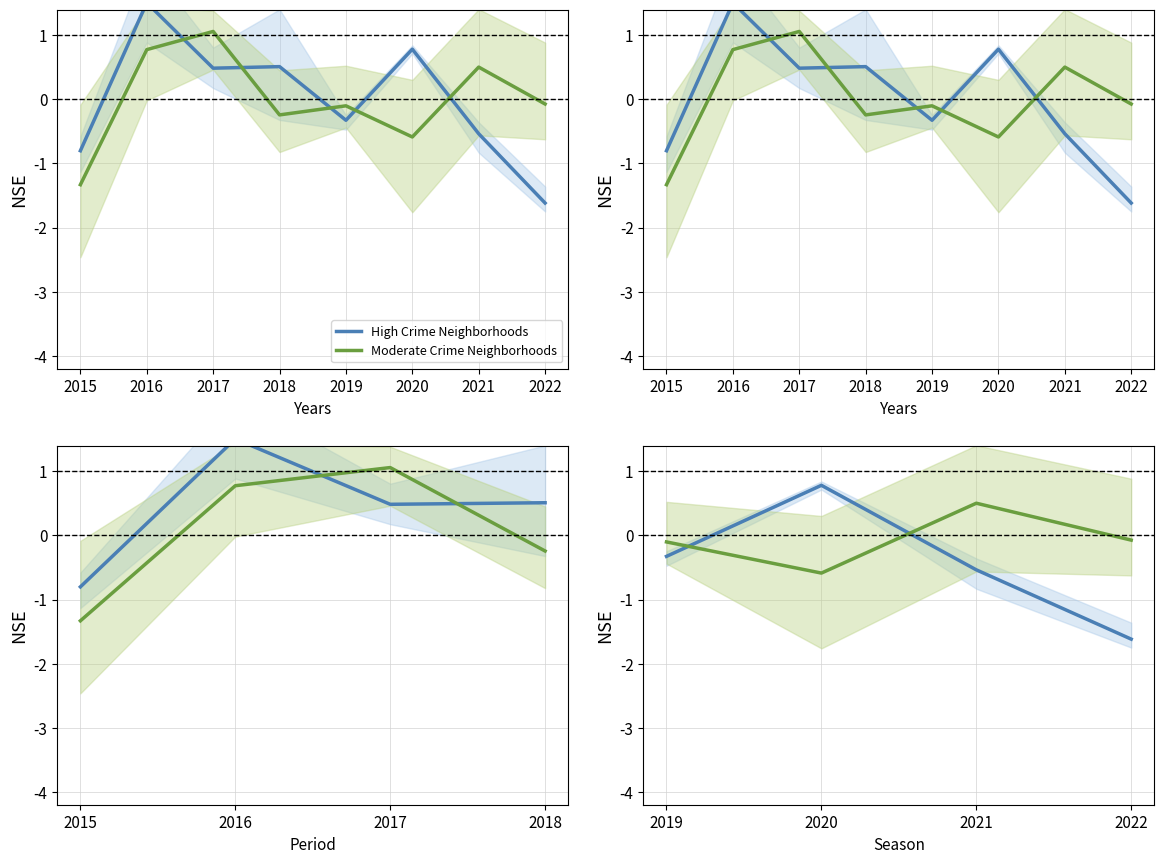

What is the value of the Moderate Crime Neighborhoods point at the 2nd from the left?

-0.6